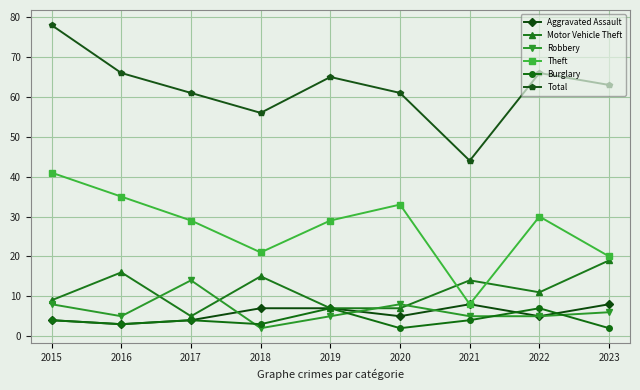

The value of Total at 2023 is 40. True or false?

False